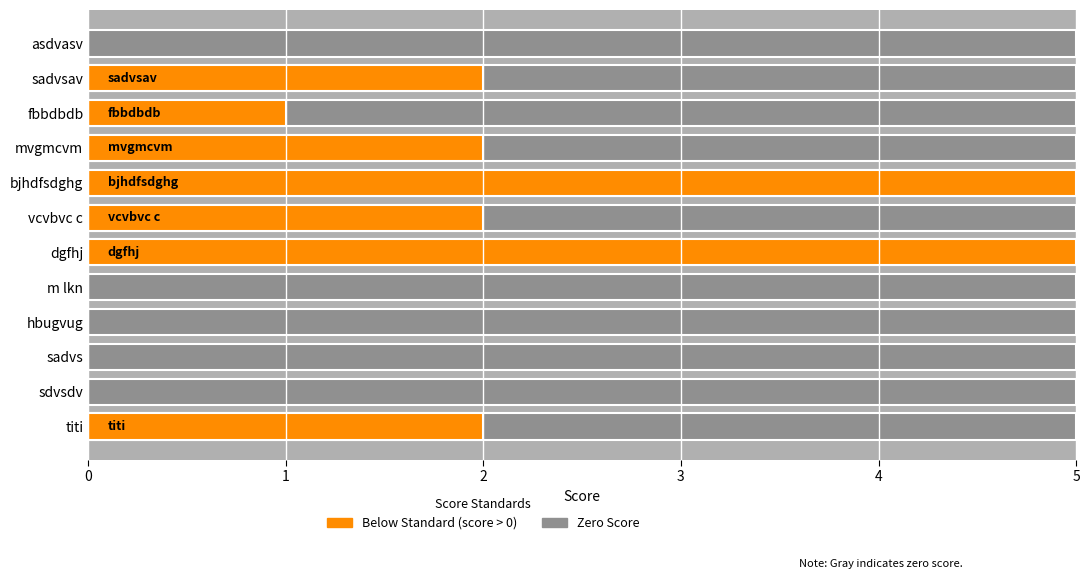

Count the number of values greater than 2.

2